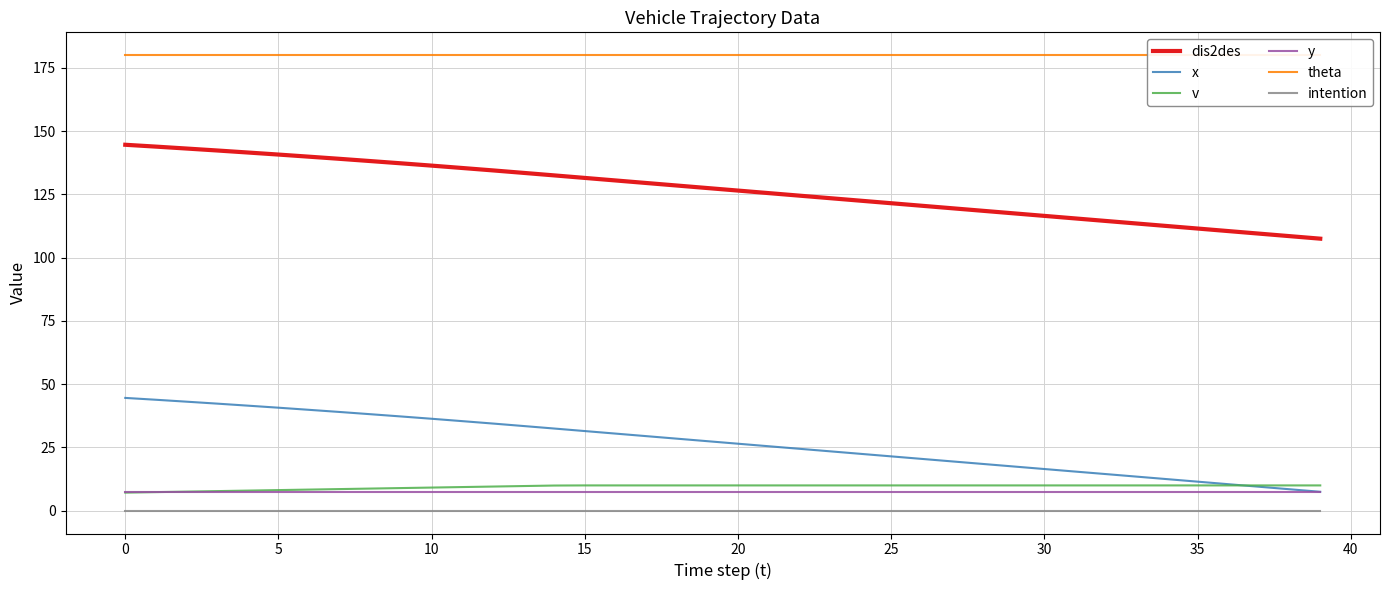

How many series are shown in this chart?

6